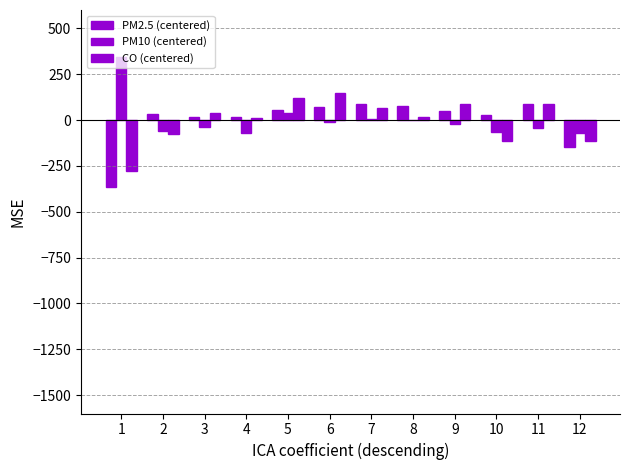

What is the lowest value of the PM2.5 (centered) series?

-367.4